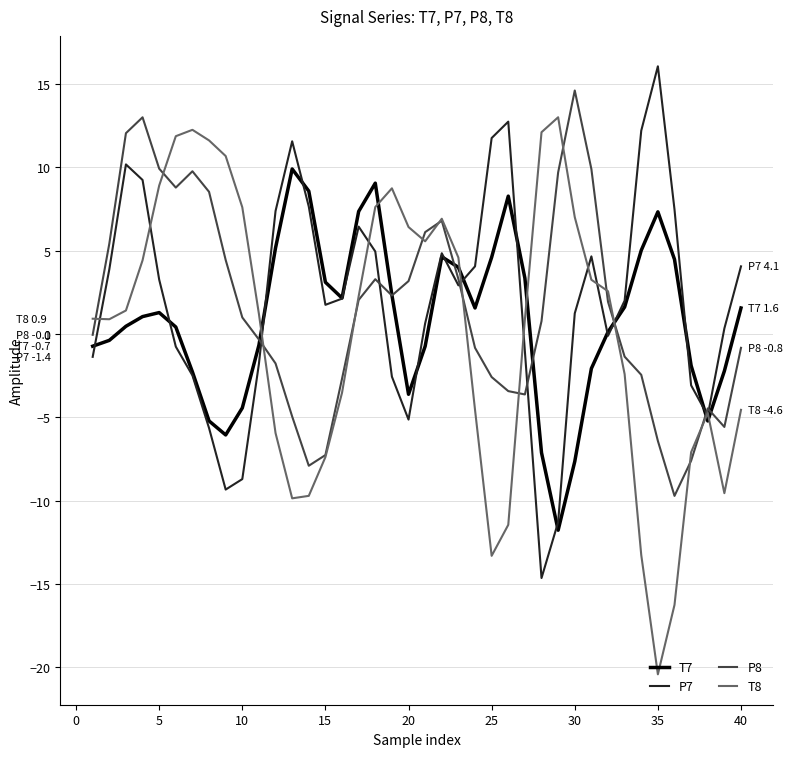

What is the maximum value shown in the chart?

16.1